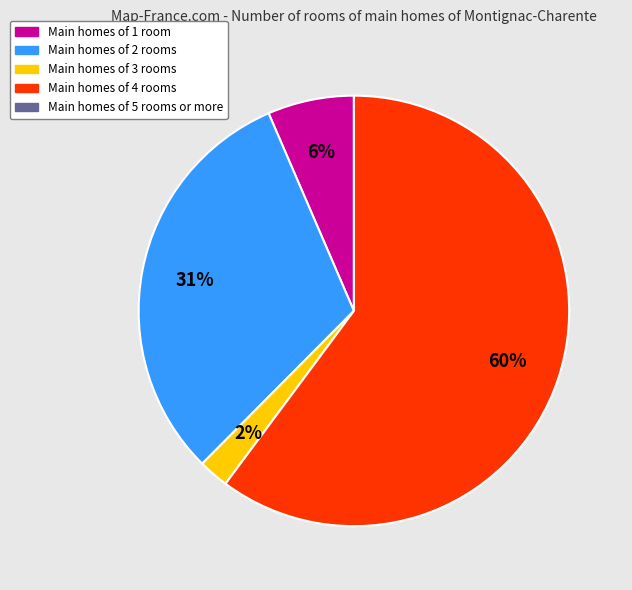

Does any single category account for the majority?

Yes